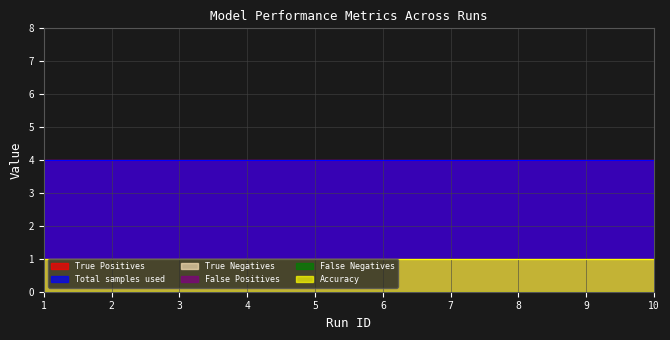

What are all the series names shown in the legend?

True Positives, Total samples used, True Negatives, False Positives, False Negatives, Accuracy